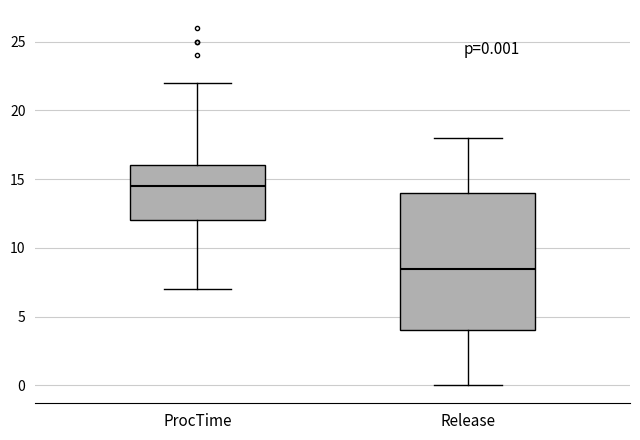

Which box is the tallest, from its lower edge to its upper edge?

Release